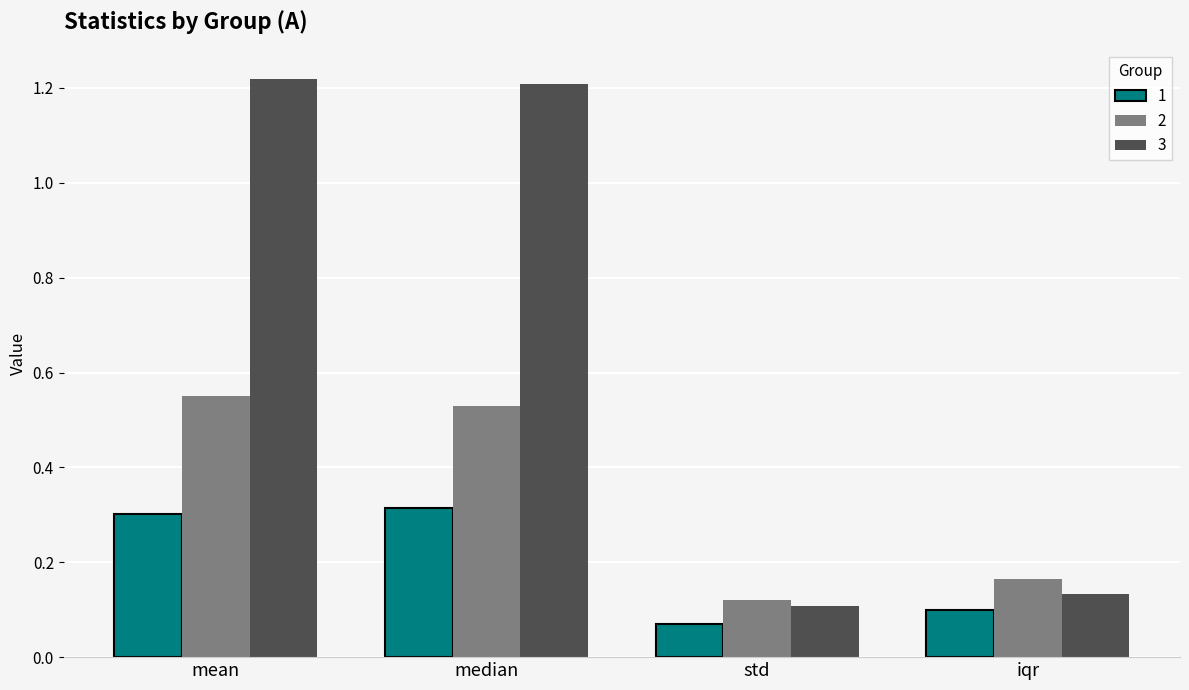

List the labels in order of 2 value, smallest first.

std, iqr, median, mean